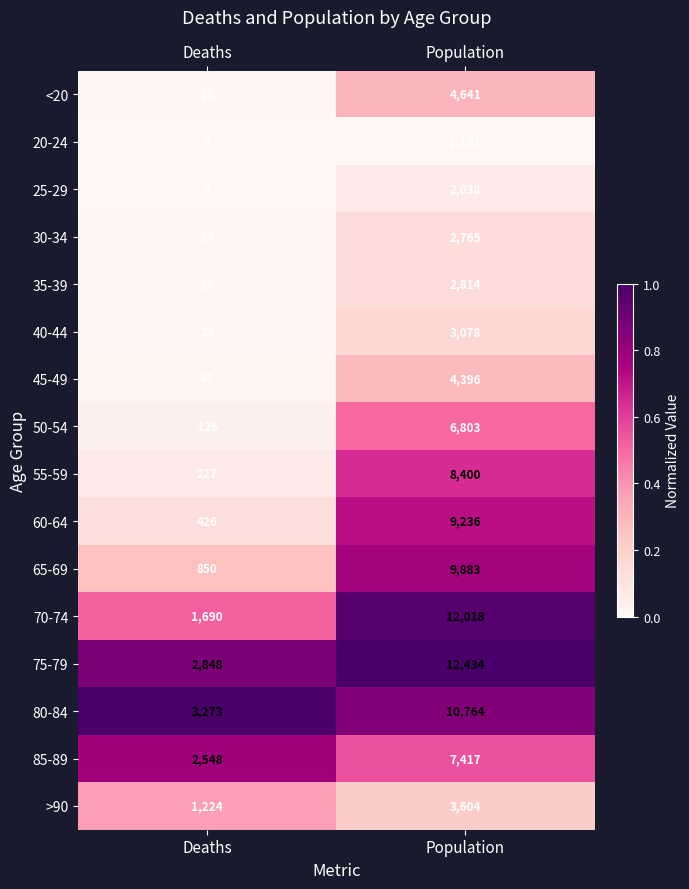

Which label corresponds to the smallest value in the chart?

Deaths